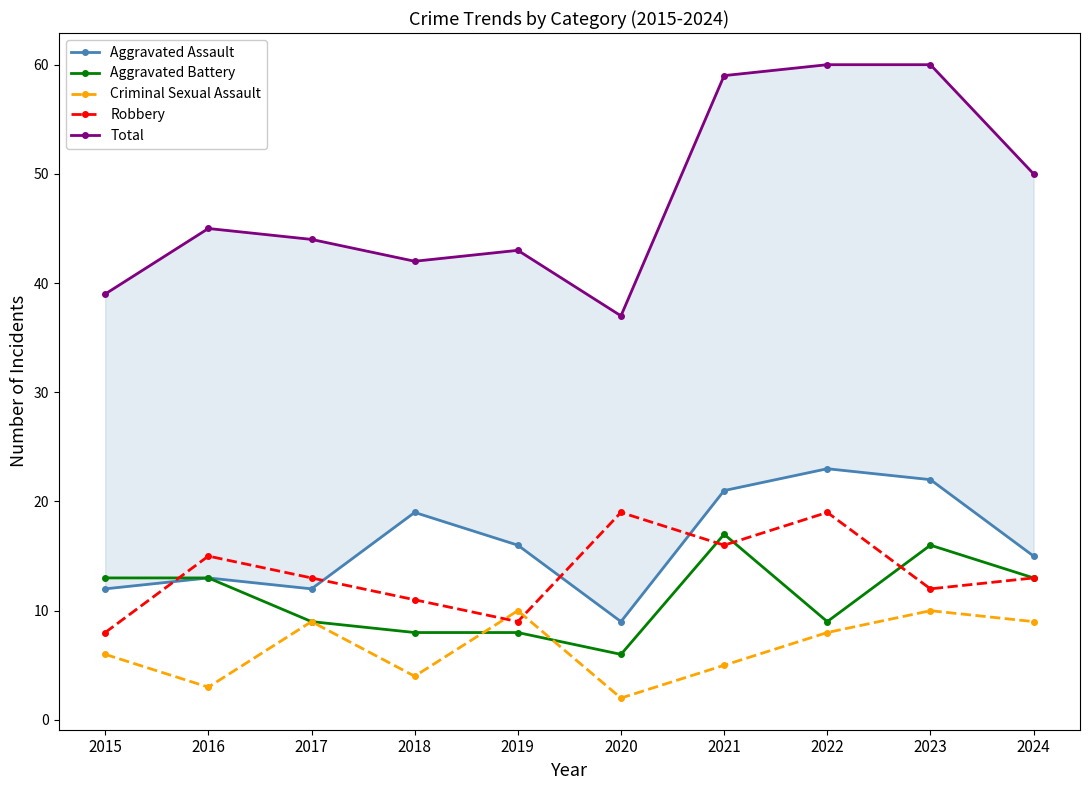

Reading right to left, extract all data points from this chart.

Aggravated Assault: 15	22	23	21	9	16	19	12	13	12
Aggravated Battery: 13	16	9	17	6	8	8	9	13	13
Criminal Sexual Assault: 9	10	8	5	2	10	4	9	3	6
Robbery: 13	12	19	16	19	9	11	13	15	8
Total: 50	60	60	59	37	43	42	44	45	39